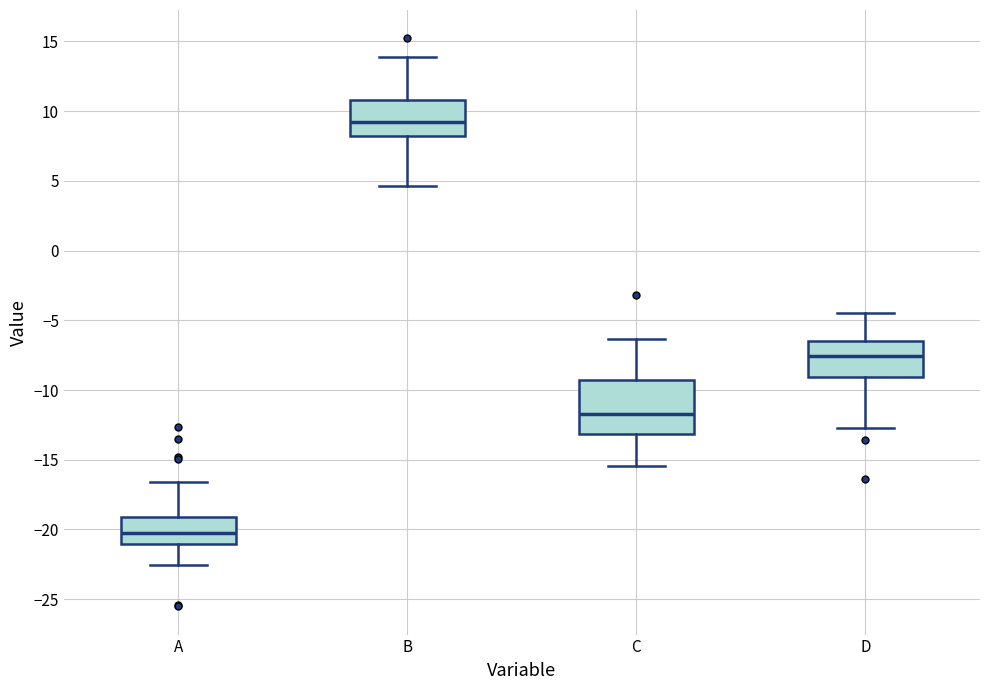

Reading left to right, transcribe this box plot: for each box, give where its median line is, the range the box spans, and where its two whiskers end, as read against the y-axis. The values are not printed on the chart, so give them approximately, as read against the axis.

A: median -20.0, box -21.0 to -19.0, whiskers -22.5 to -16.5
B: median 9.0, box 8.0 to 11.0, whiskers 4.5 to 14.0
C: median -11.5, box -13.0 to -9.5, whiskers -15.5 to -6.5
D: median -7.5, box -9.0 to -6.5, whiskers -12.5 to -4.5